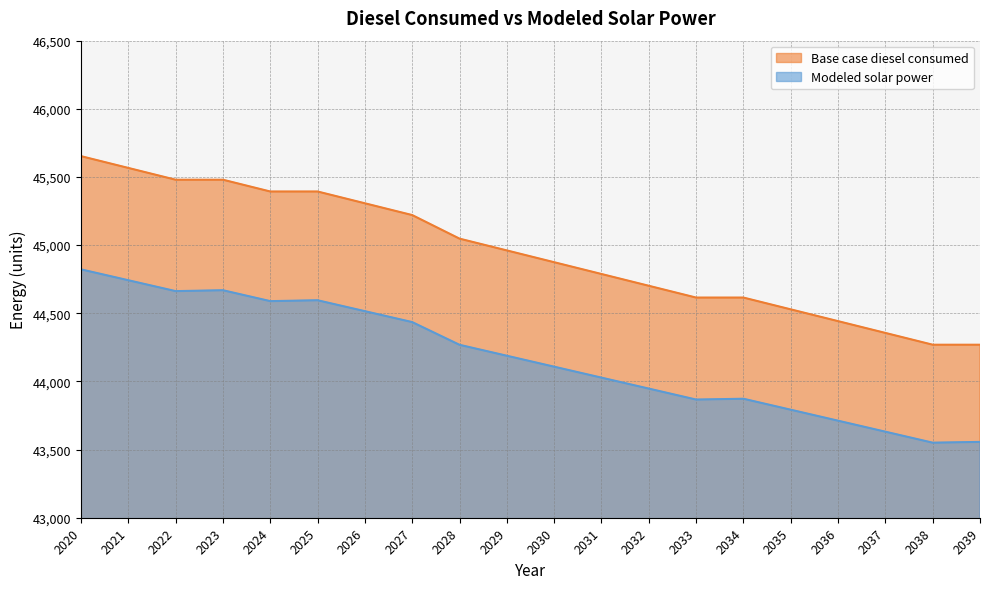

Reading left to right, what are all the values shown in this chart?

Modeled solar power: 2020=44822.2	2021=44742.4	2022=44662.5	2023=44669.0	2024=44589.0	2025=44595.5	2026=44515.4	2027=44435.3	2028=44268.6	2029=44188.4	2030=44108.1	2031=44027.8	2032=43947.4	2033=43867.0	2034=43872.9	2035=43792.4	2036=43711.8	2037=43631.2	2038=43550.6	2039=43556.3
Base case diesel consumed: 2020=45652.7	2021=45566.3	2022=45479.8	2023=45479.8	2024=45393.4	2025=45393.4	2026=45306.9	2027=45220.4	2028=45047.5	2029=44961.0	2030=44874.6	2031=44788.1	2032=44701.6	2033=44615.2	2034=44615.2	2035=44528.7	2036=44442.3	2037=44355.8	2038=44269.3	2039=44269.3